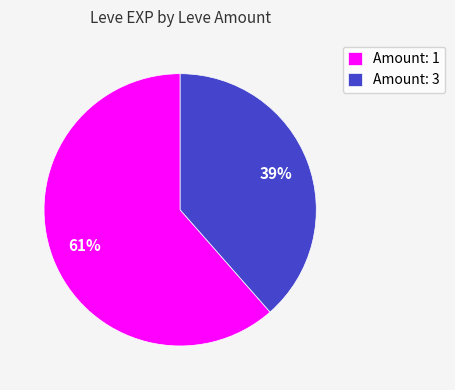

Does any single category account for the majority?

Yes